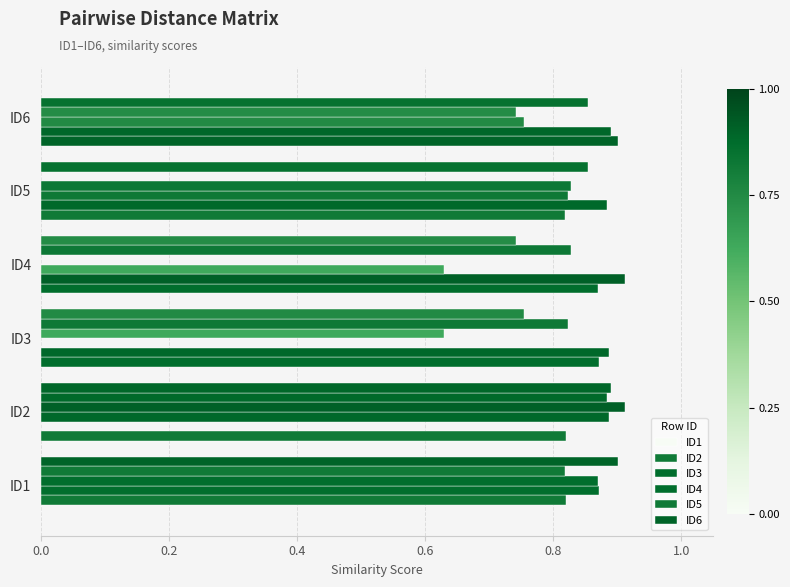

How many values in the ID1 series exceed 0?

5